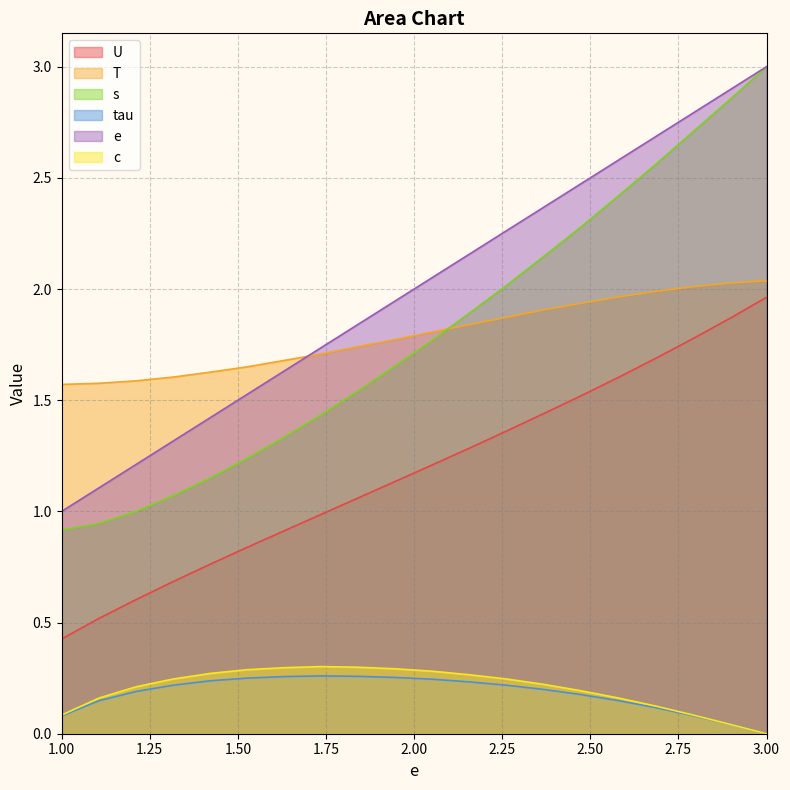

What is the sum of all e values?

40.0